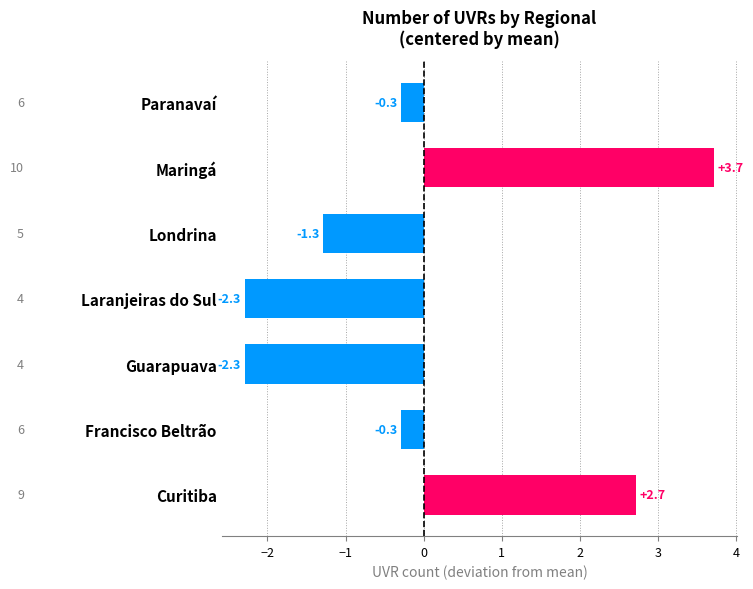

What is the change in value from Maringá to Paranavaí?

-4.0